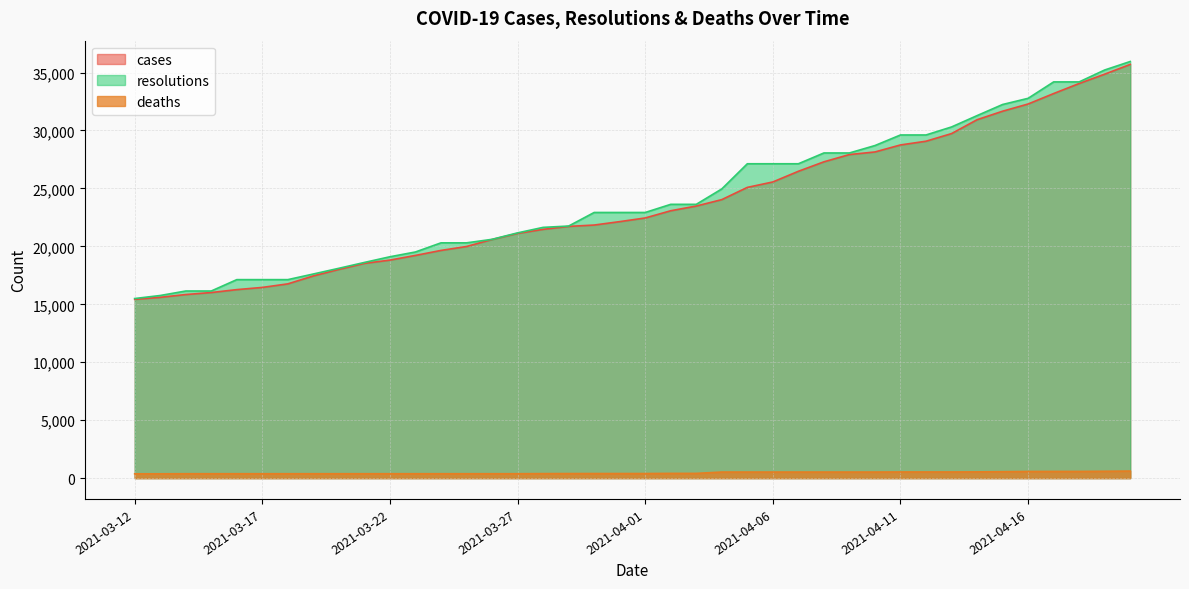

Between 2021-04-05 and 2021-04-11, which series saw the biggest shift?

cases